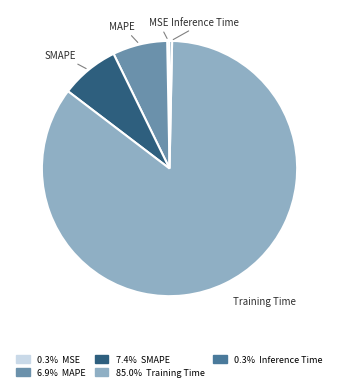

How many segments does this pie chart have?

5